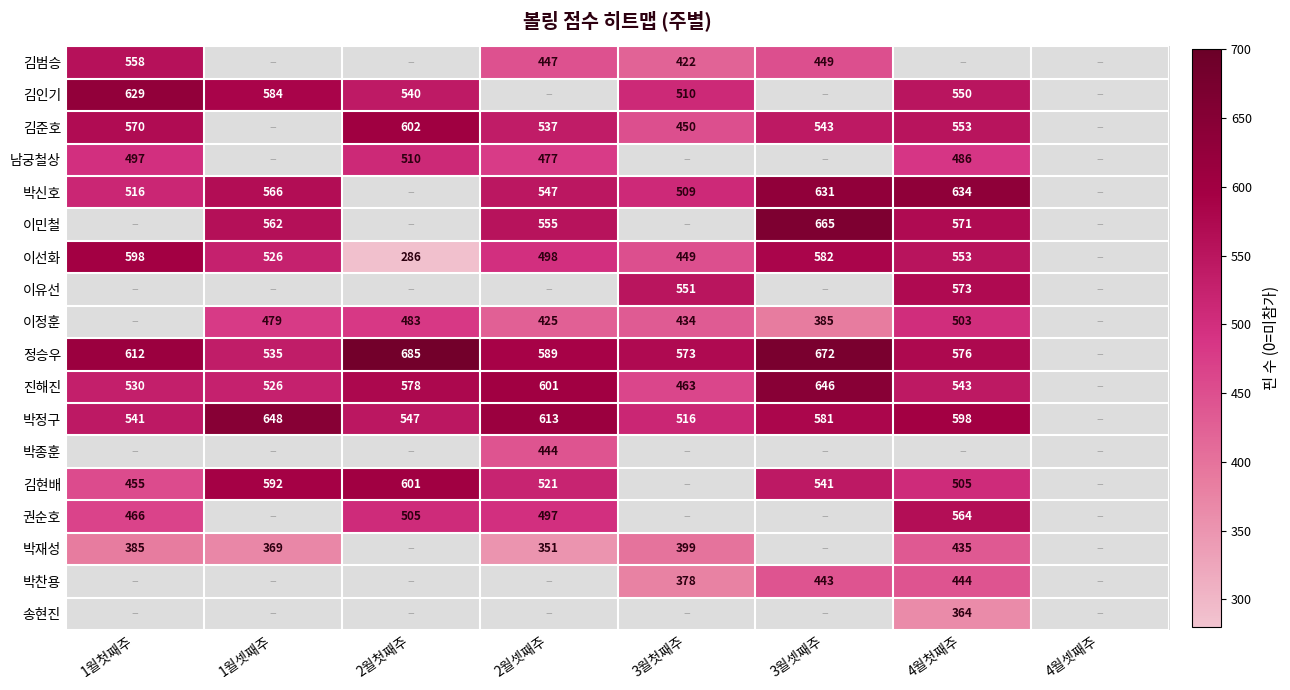

The 진해진 series shows 543 at 4월첫째주. True or false?

True